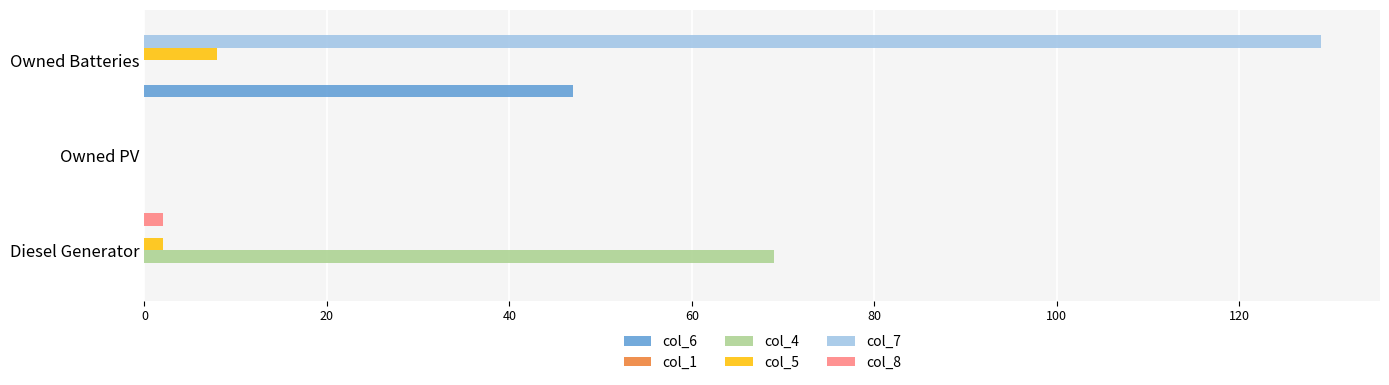

The col_6 series shows 47 at Owned Batteries. True or false?

True